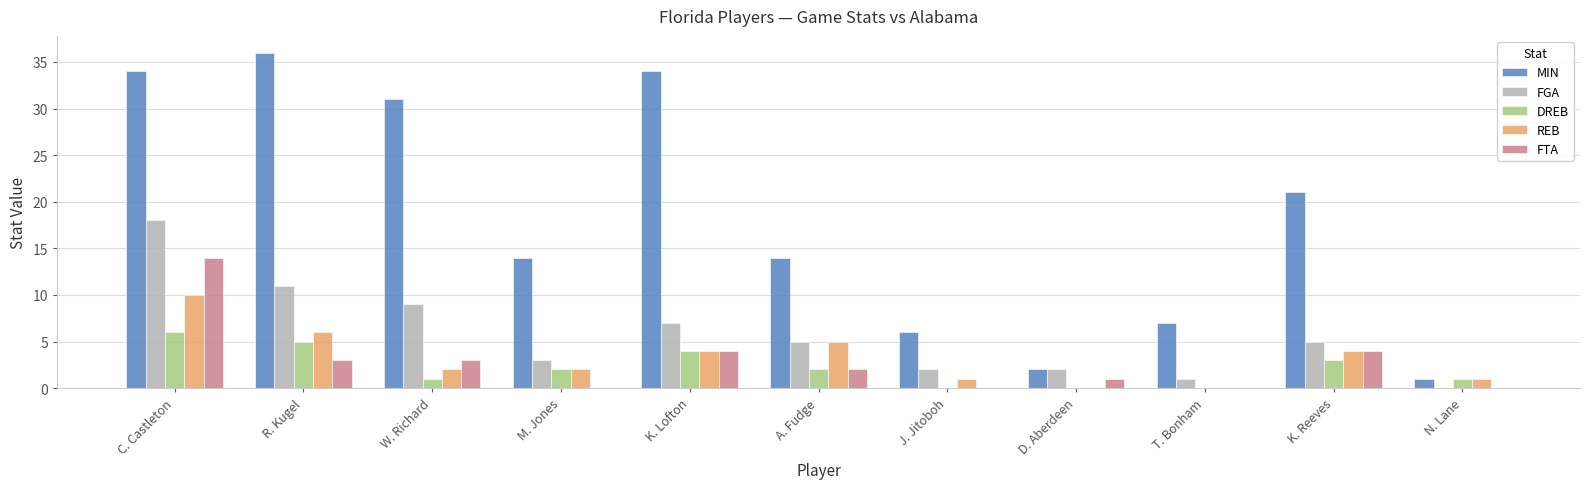

How many groups of bars are there?

11